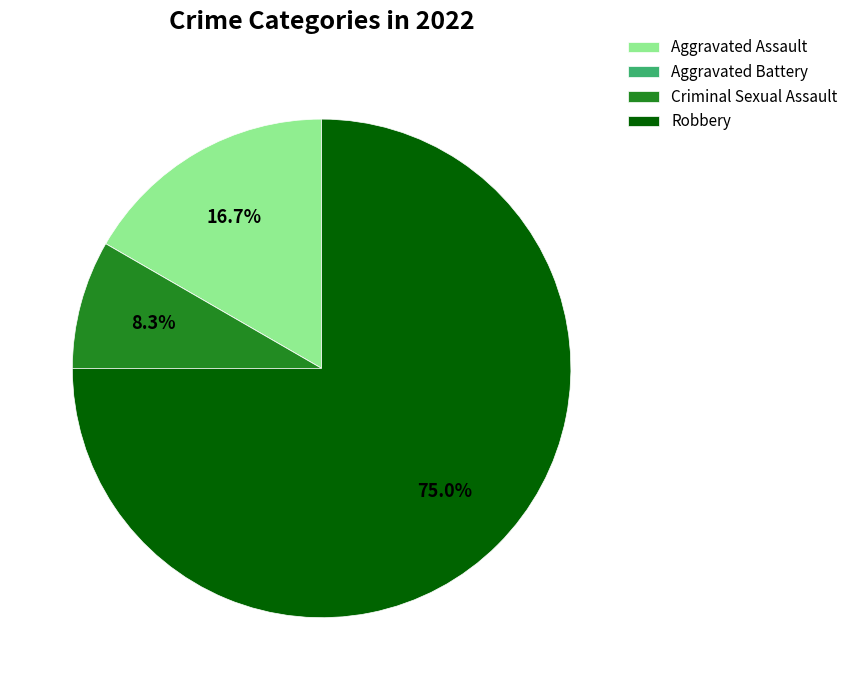

Does any single category account for the majority?

Yes